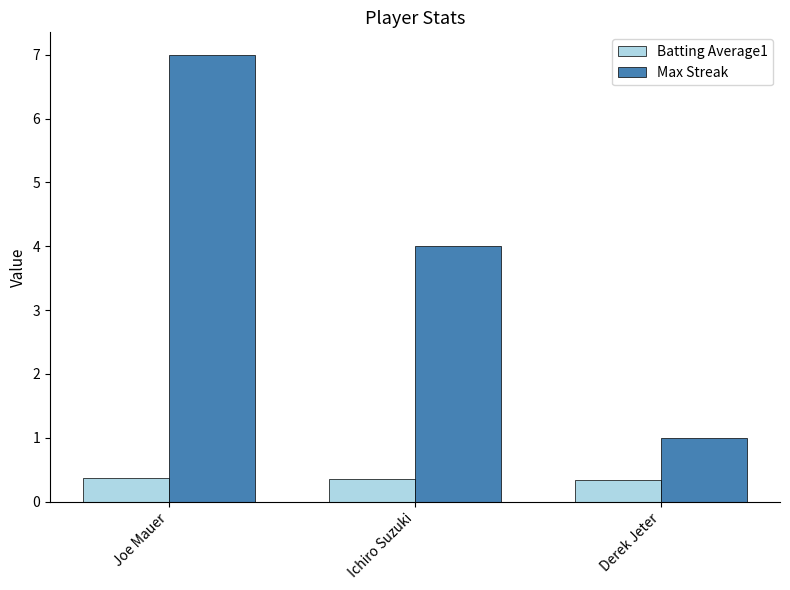

What value does the Max Streak series have at Ichiro Suzuki?

4.0